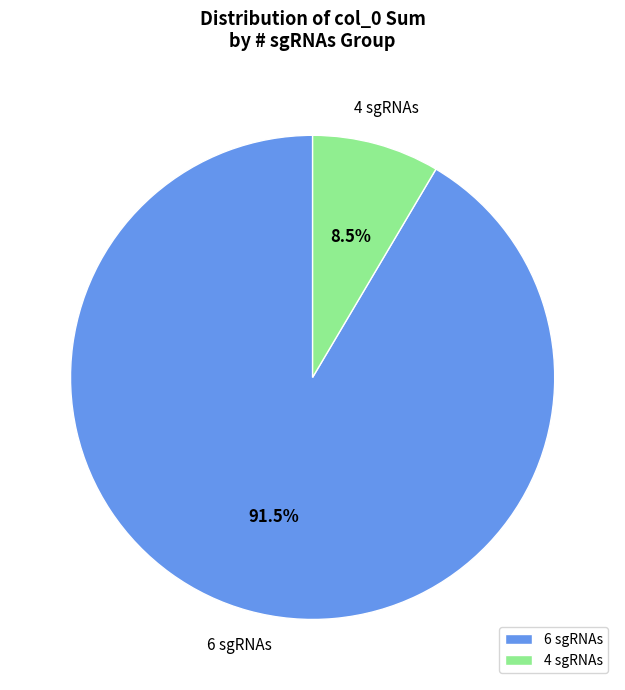

What is the largest slice in the pie chart?

6 sgRNAs